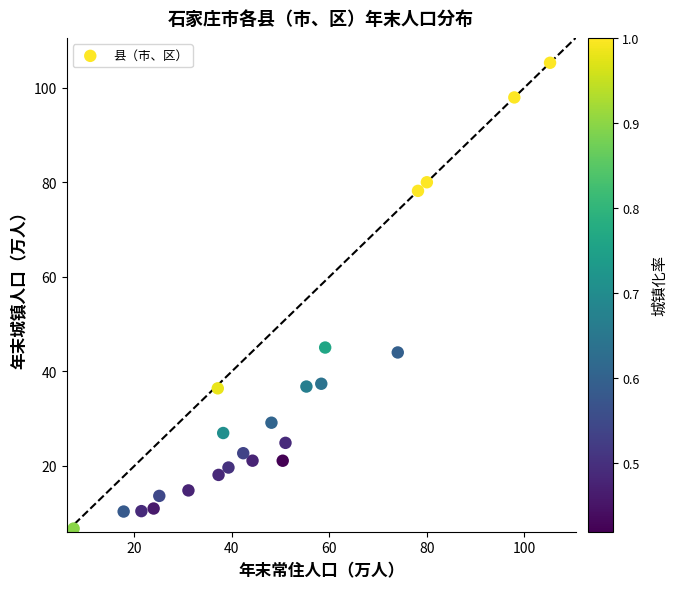

What is the range of Y values (max minus min)?

98.5